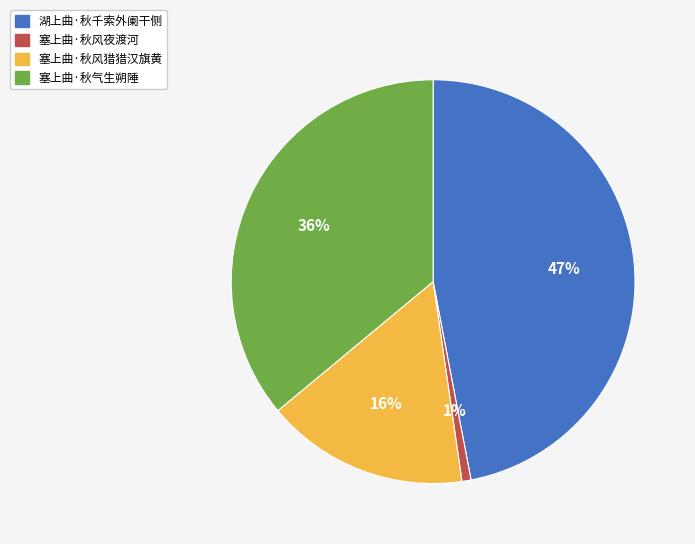

Do 塞上曲·秋风夜渡河 and 湖上曲·秋千索外阑干侧 together represent more than half of the pie?

No